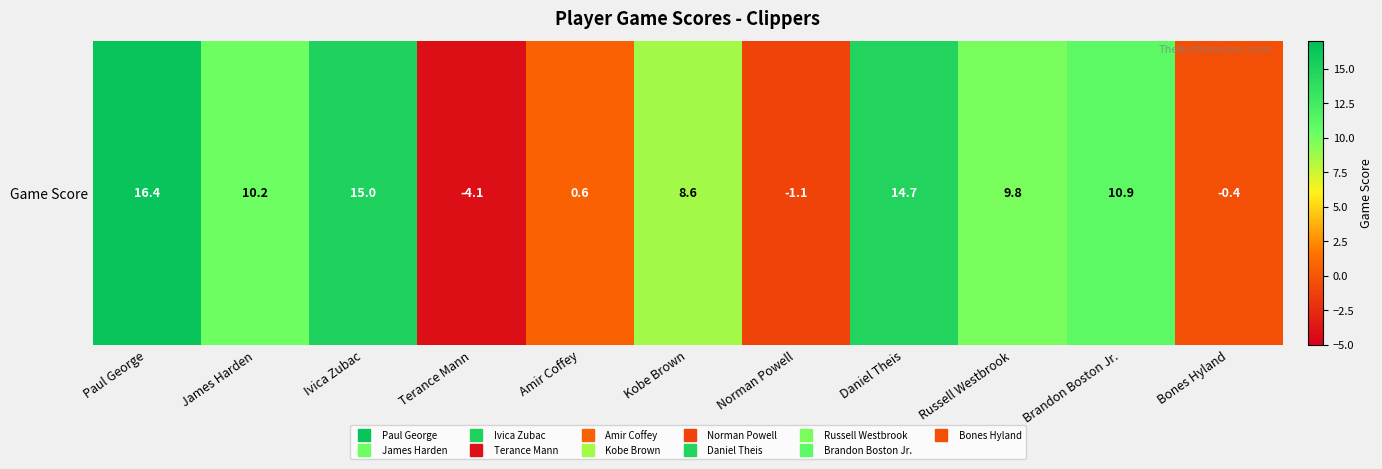

True or false: the data shows -0.3 at Bones Hyland.

False